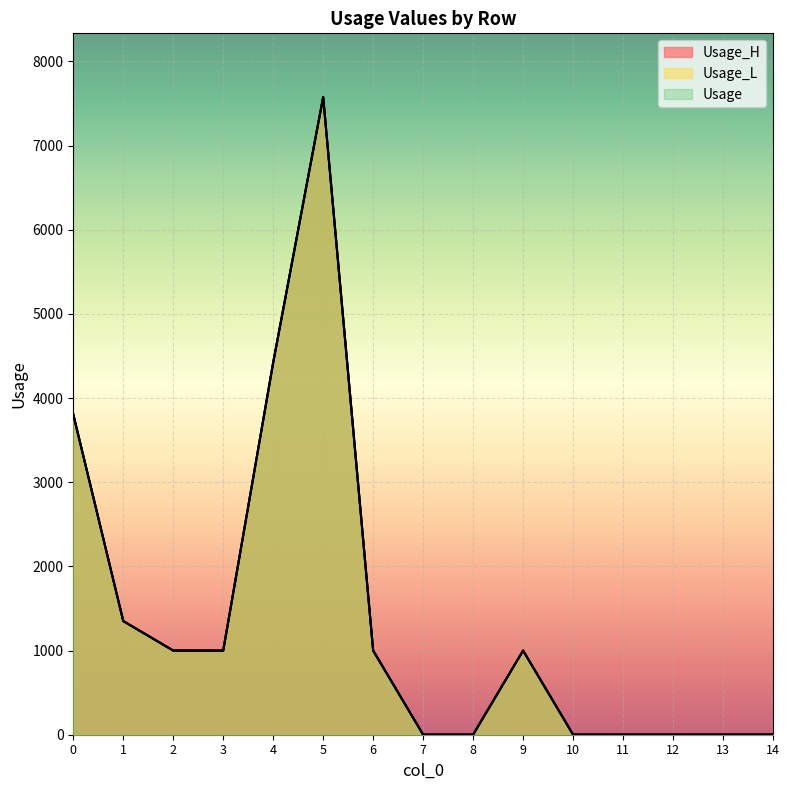

Reading left to right, transcribe all the data shown in this chart.

Usage_H: 0=3806.2	1=1350.4	2=1000.0	3=1000.0	4=4423.5	5=7576.9	6=1000.0	7=1.0	8=1.0	9=1000.0	10=1.0	11=1.0	12=1.0	13=1.0	14=1.0
Usage_L: 0=3806.2	1=1350.4	2=1000.0	3=1000.0	4=4423.5	5=7576.9	6=1000.0	7=1.0	8=1.0	9=1000.0	10=1.0	11=1.0	12=1.0	13=1.0	14=1.0
Usage: 0=3806.2	1=1350.4	2=1000.0	3=1000.0	4=4423.5	5=7576.9	6=1000.0	7=1.0	8=1.0	9=1000.0	10=1.0	11=1.0	12=1.0	13=1.0	14=1.0